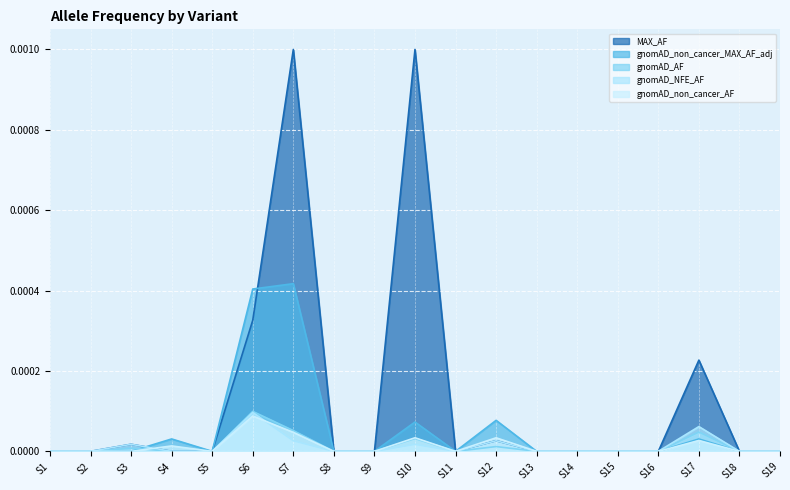

How many distinct data groups are displayed?

5